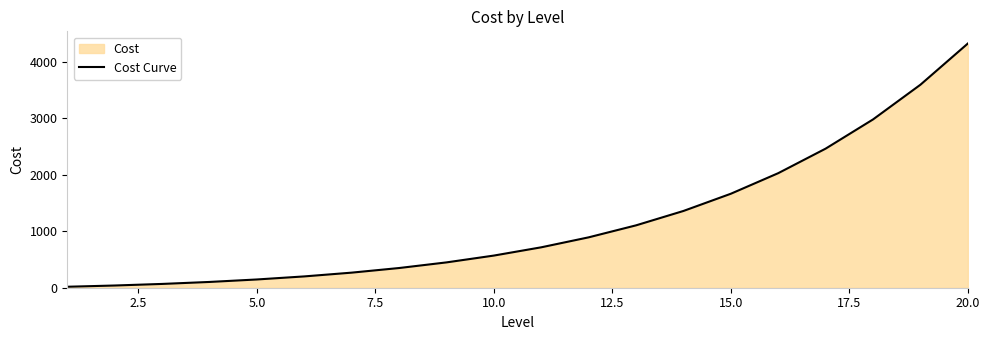

Count the number of data series in this chart.

1